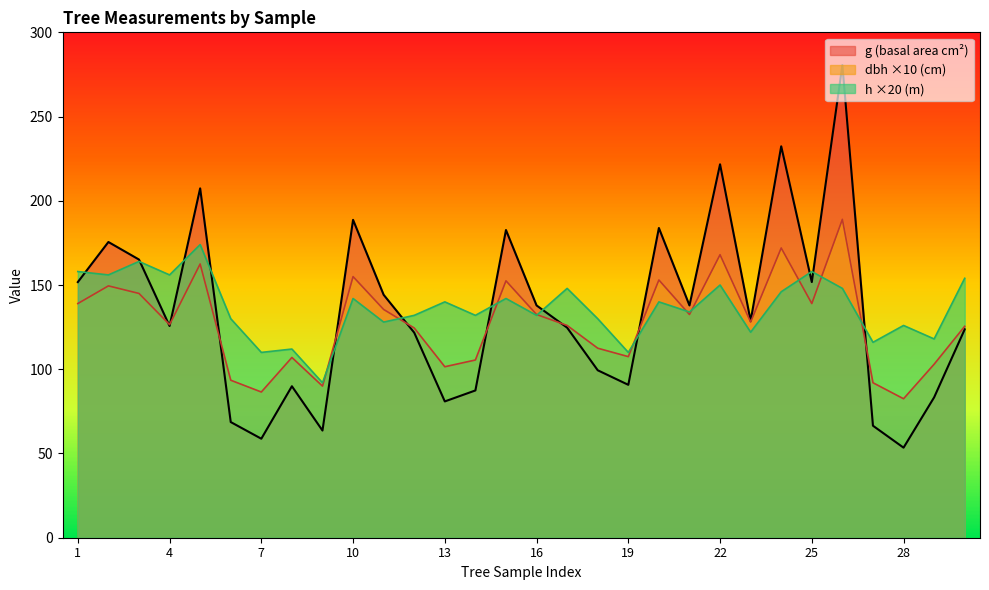

True or false: dbh has a value of 163.4 at 18.

False